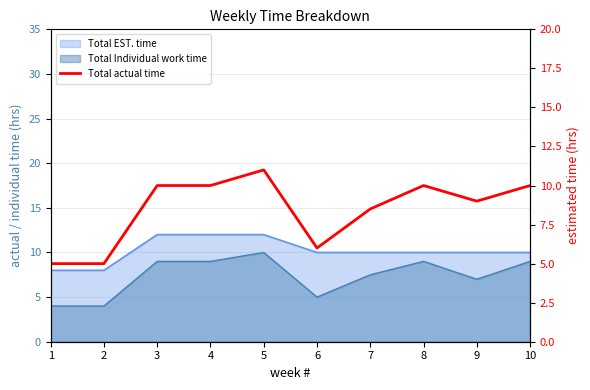

Reading left to right, what are all the values shown in this chart?

5.0	5.0	10.0	10.0	11.0	6.0	8.5	10.0	9.0	10.0